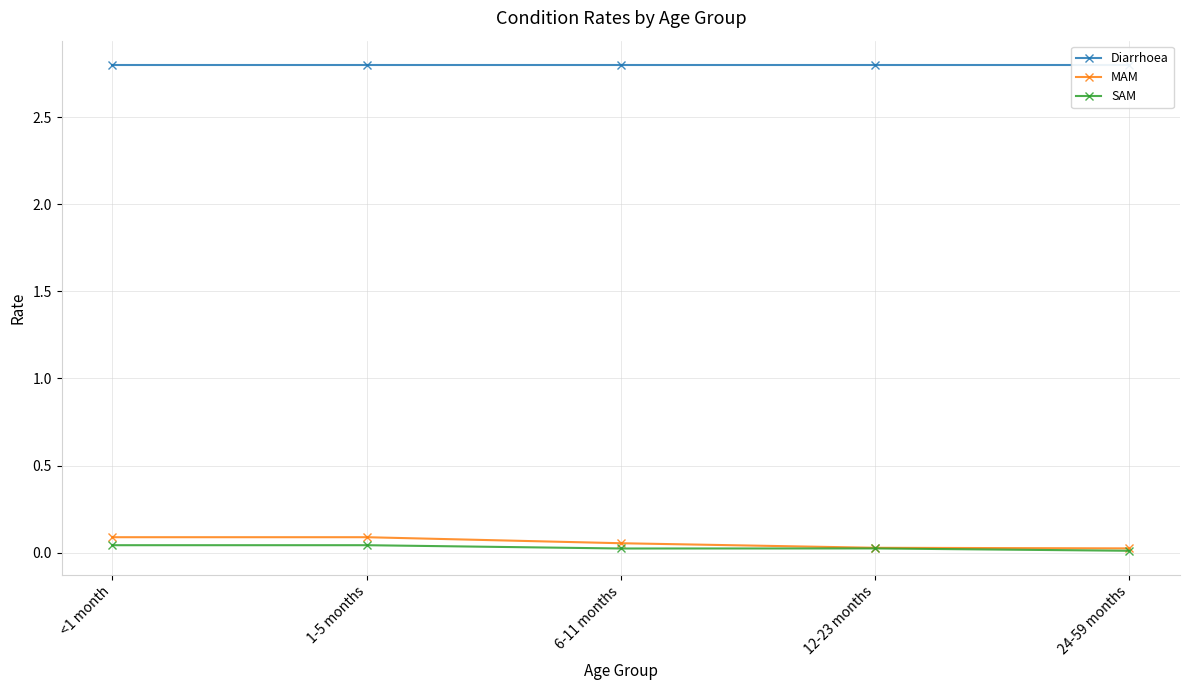

What is the sum of the SAM values at 6-11 months and 1-5 months?

0.1